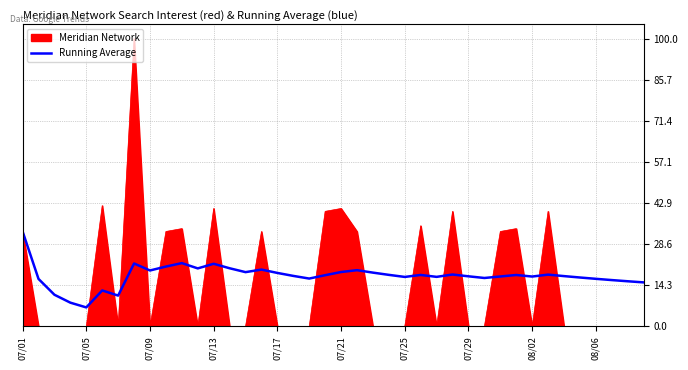

List the series in order of their peak value, highest first.

Meridian Network, Running Average